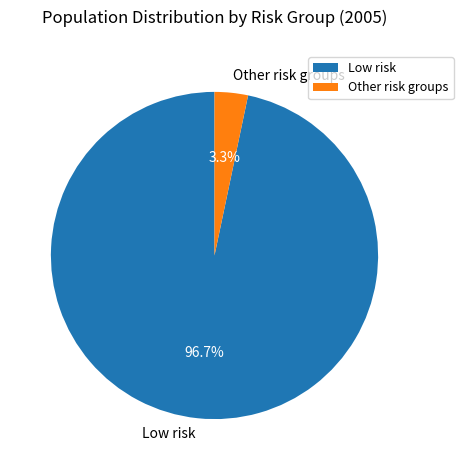

Which category has the biggest portion of the pie?

Low risk